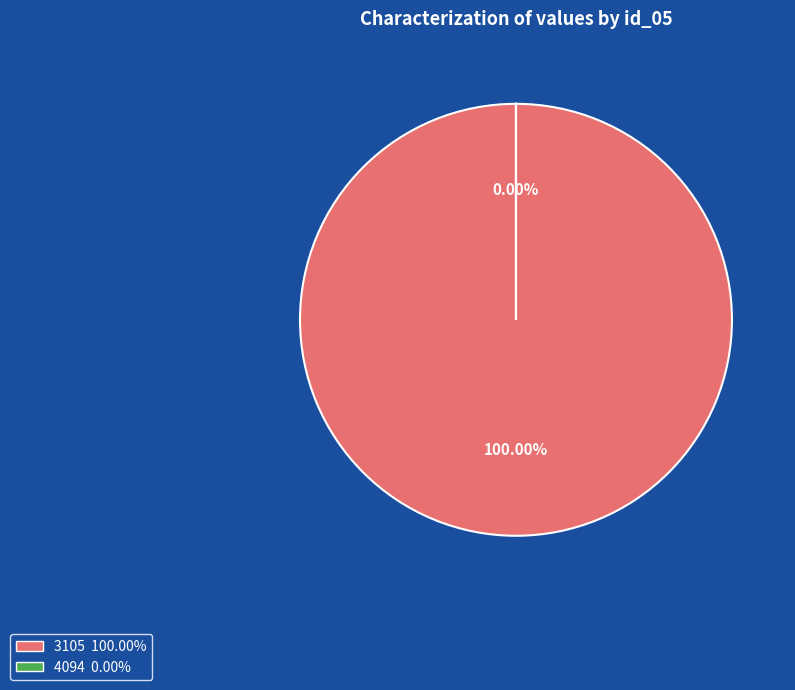

Which has a higher value, 4094 or 3105?

3105